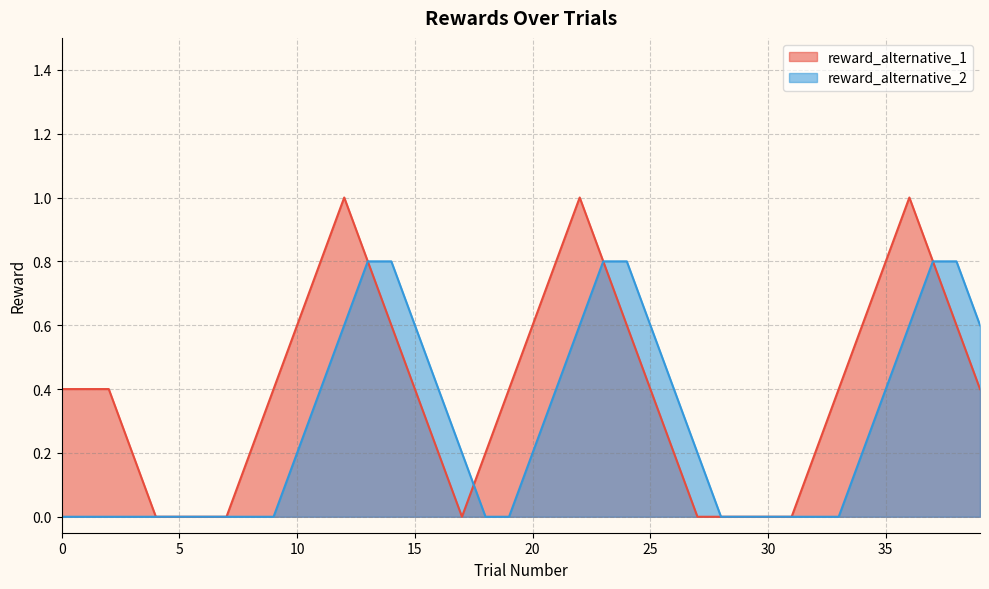

Which series has the largest range (max minus min)?

reward_alternative_1